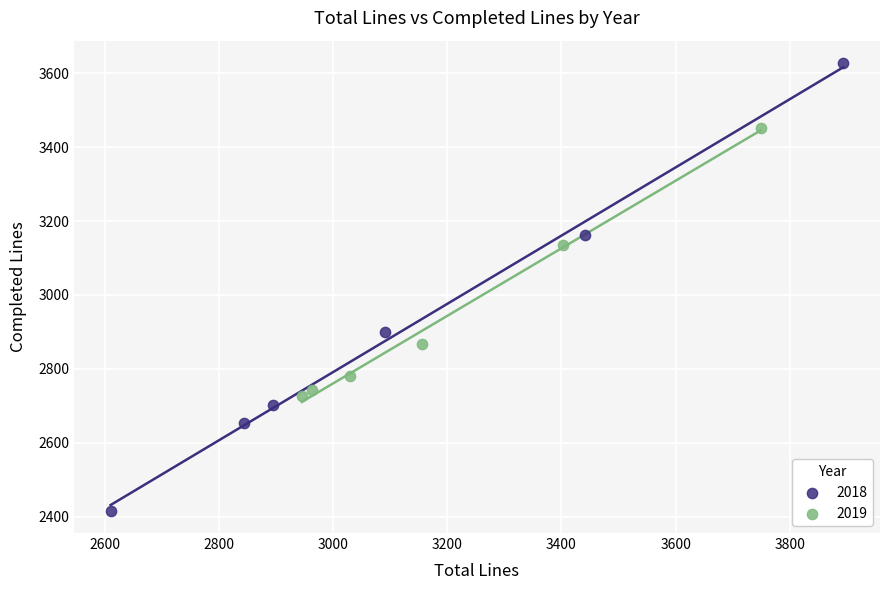

Which series has the widest spread of Y values?

2018